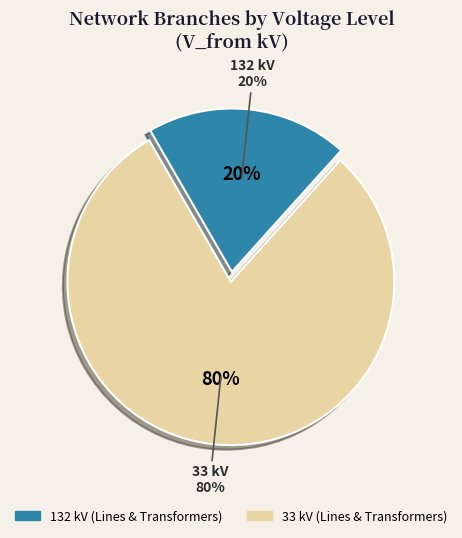

To the nearest percent, what is the difference between the largest and smallest slice percentages?

60%